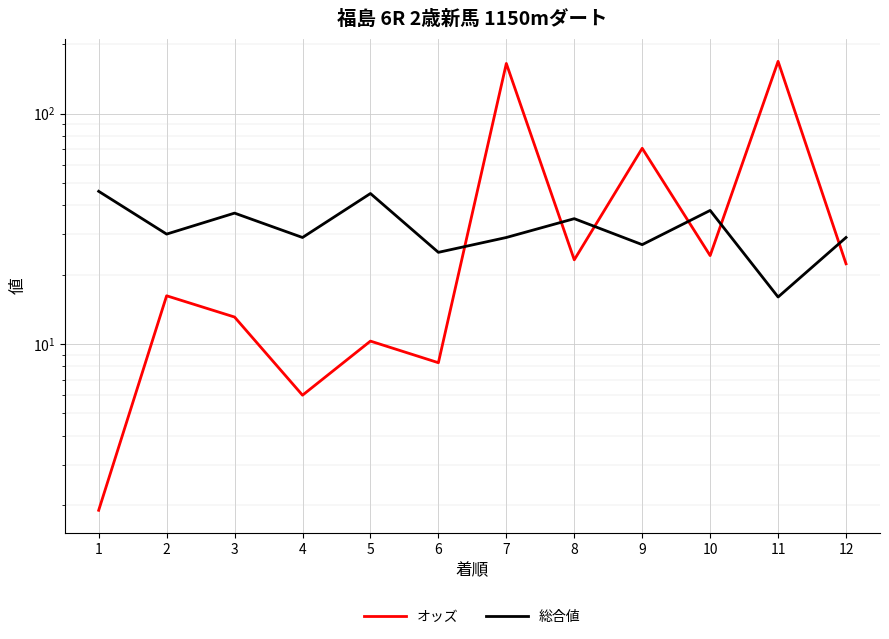

Where is the first local maximum for 総合値?

3